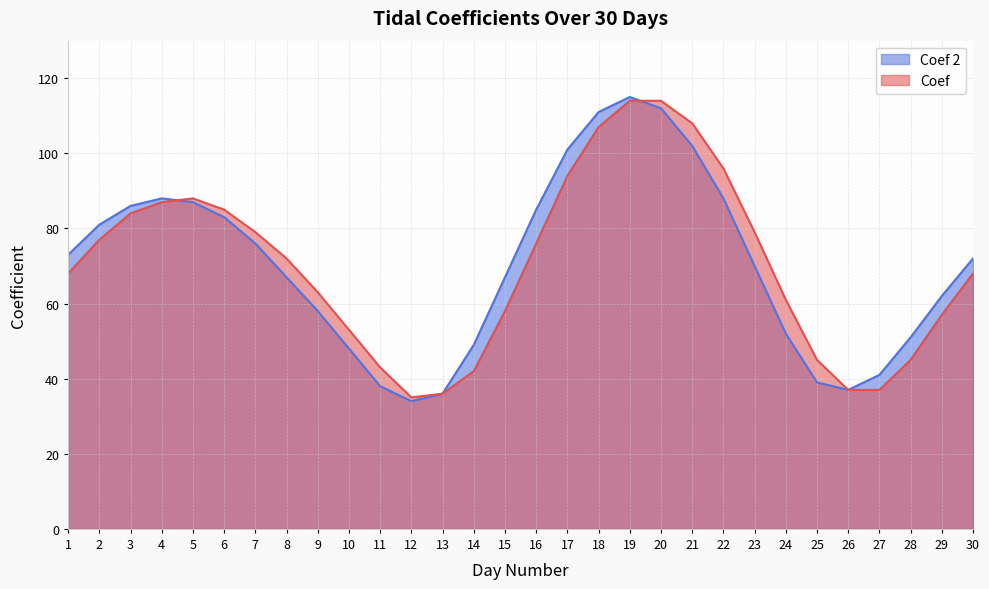

How many lines are shown in the chart?

2